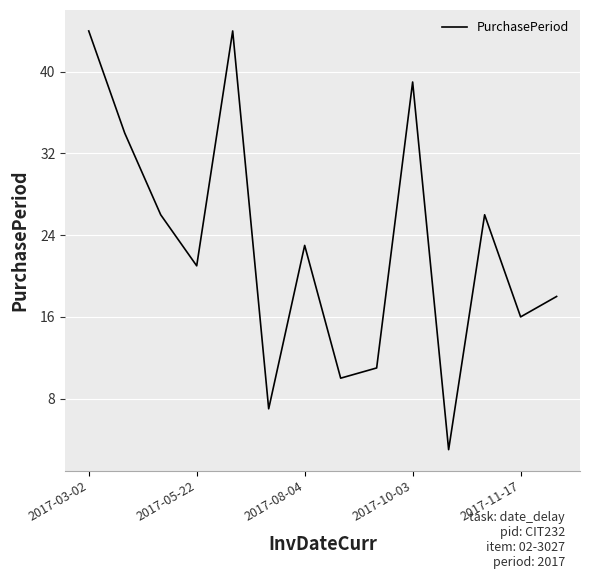

What is the greatest value displayed?

44